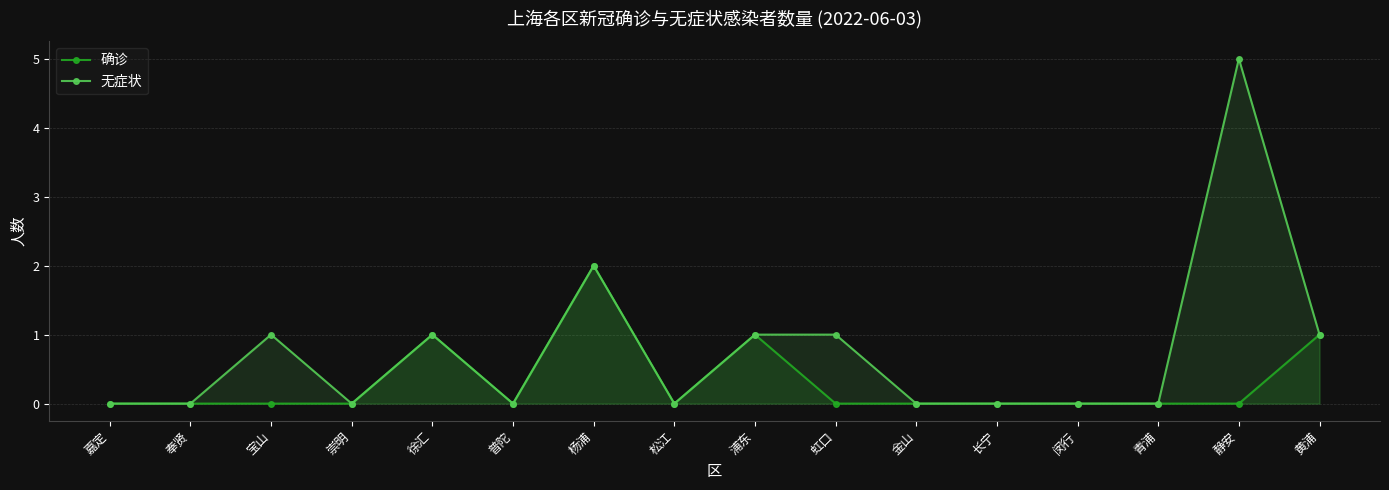

At which label is 确诊 closest to 1?

徐汇